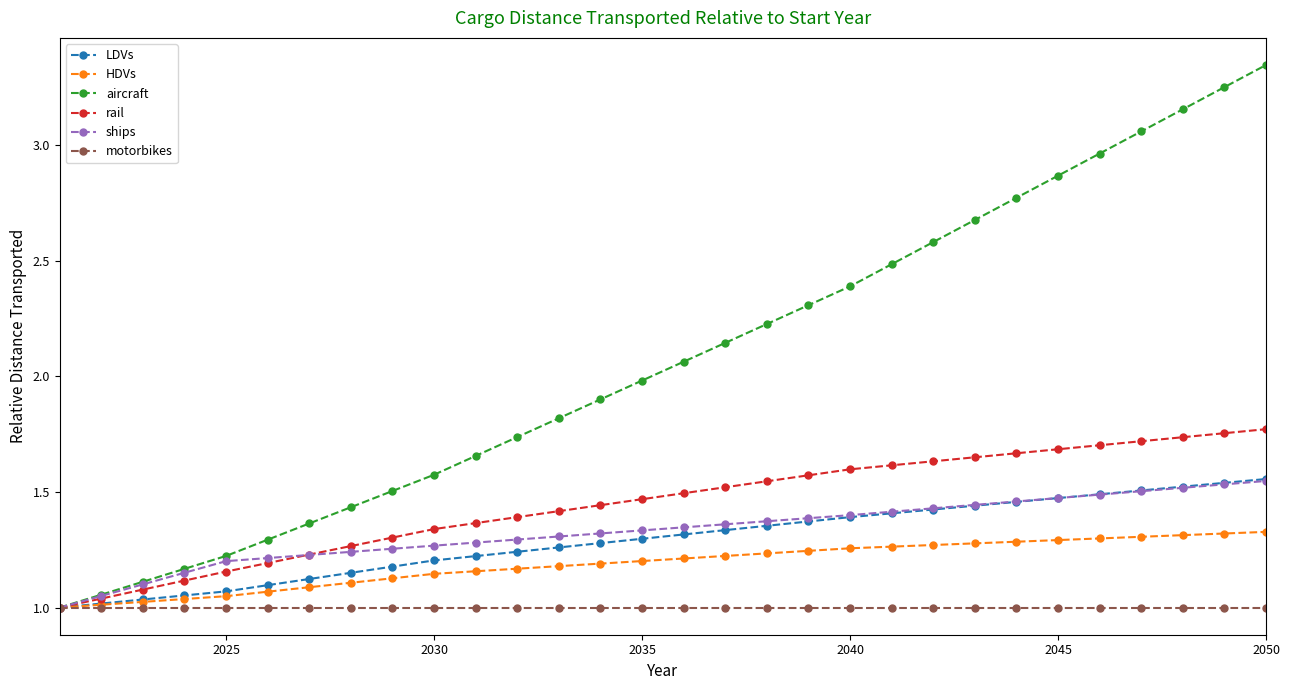

Which series has the widest spread of values?

aircraft